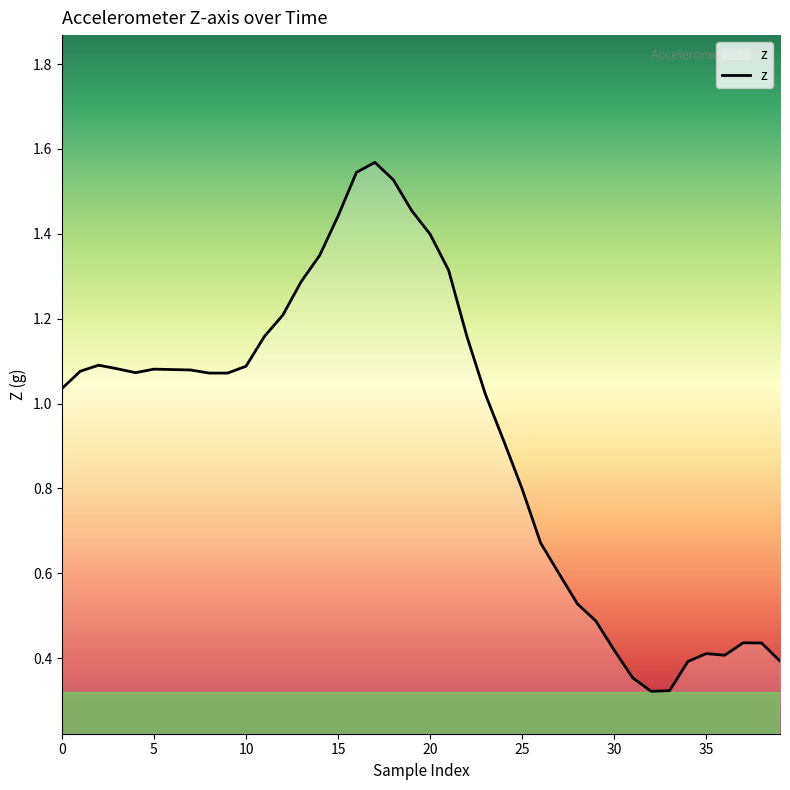

True or false: the data shows 0.4 at 0.

False